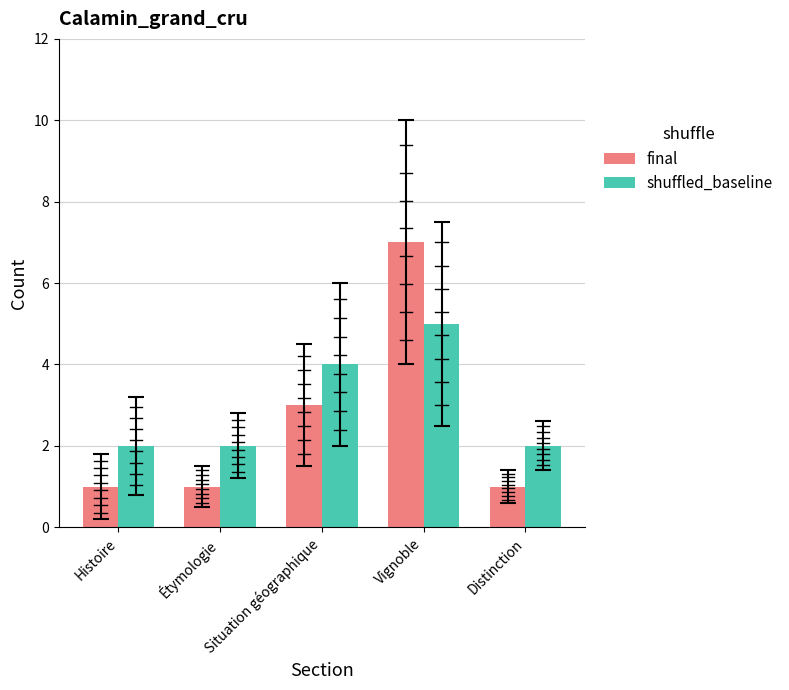

What is the label of the 4th bar from the left?

Vignoble